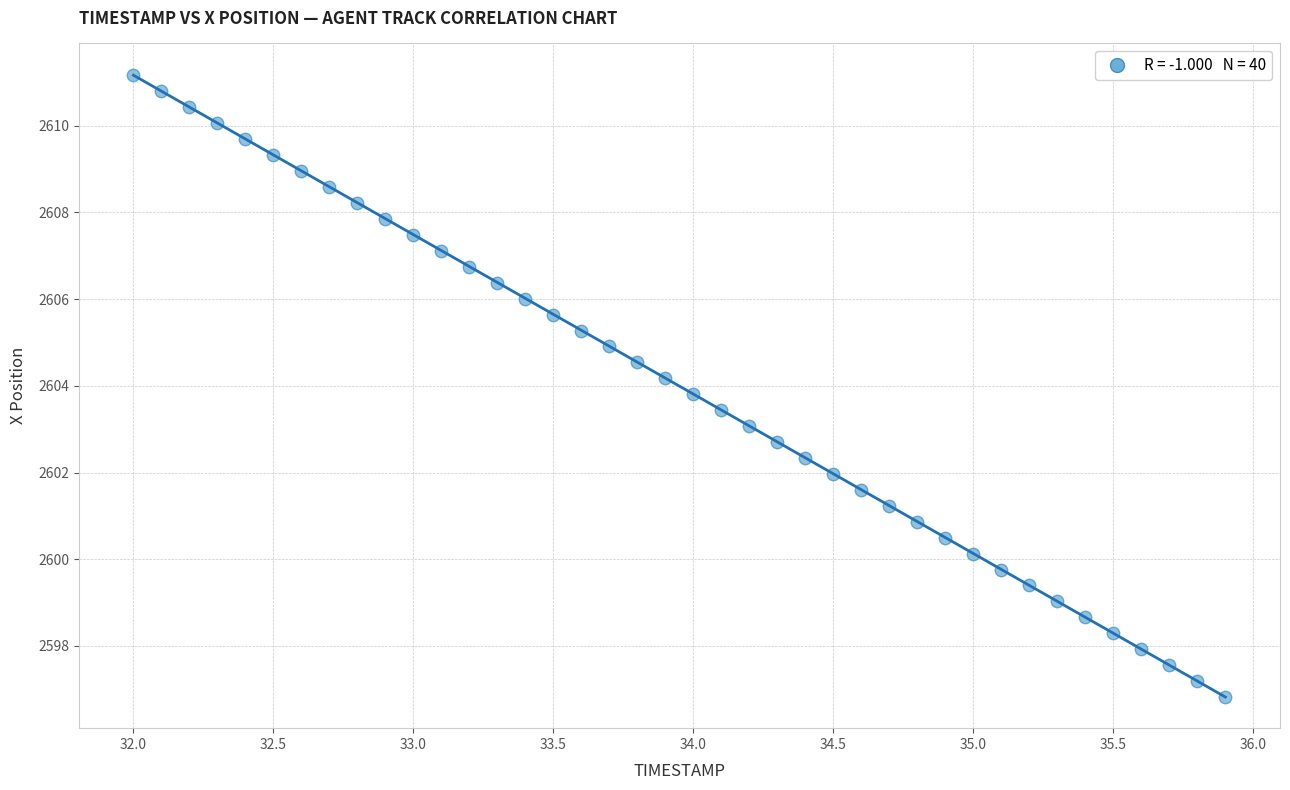

What is the range of X values (max minus min)?

3.9